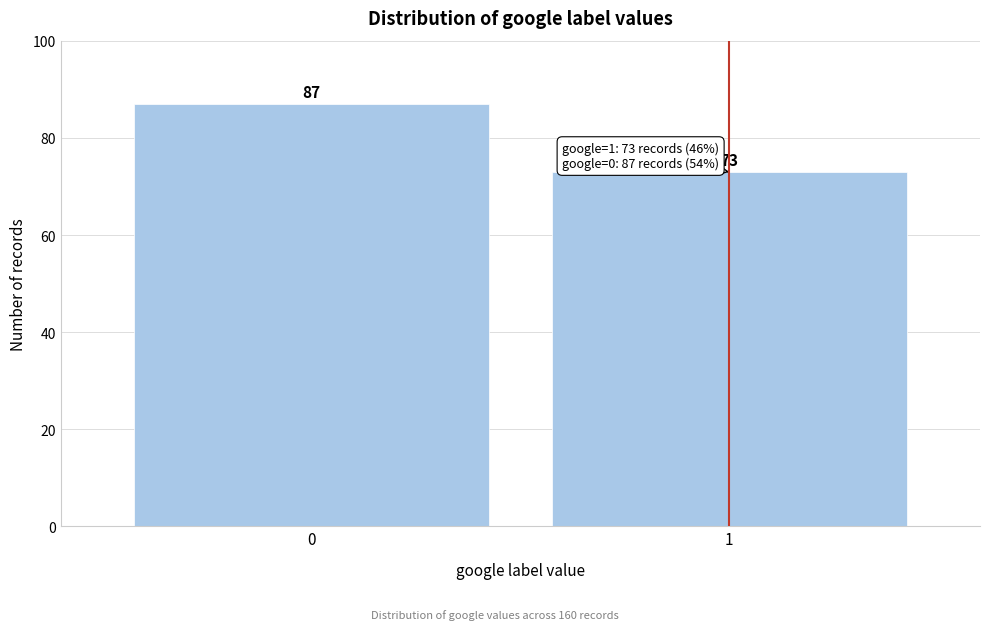

Reading left to right, extract all data points from this chart.

87	73